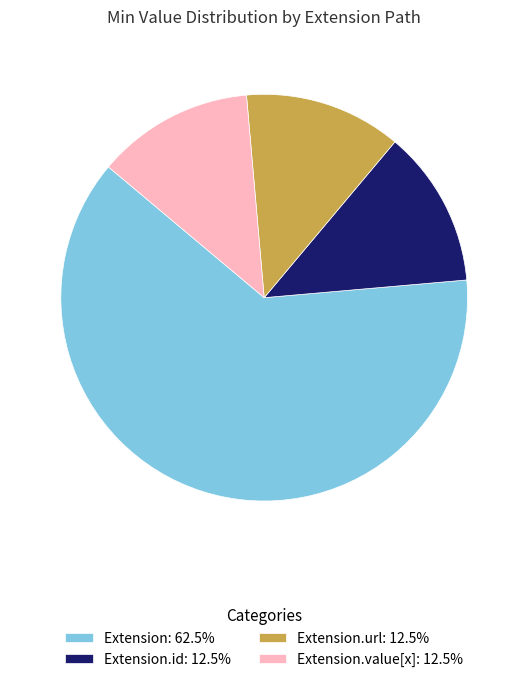

How many segments does this pie chart have?

4